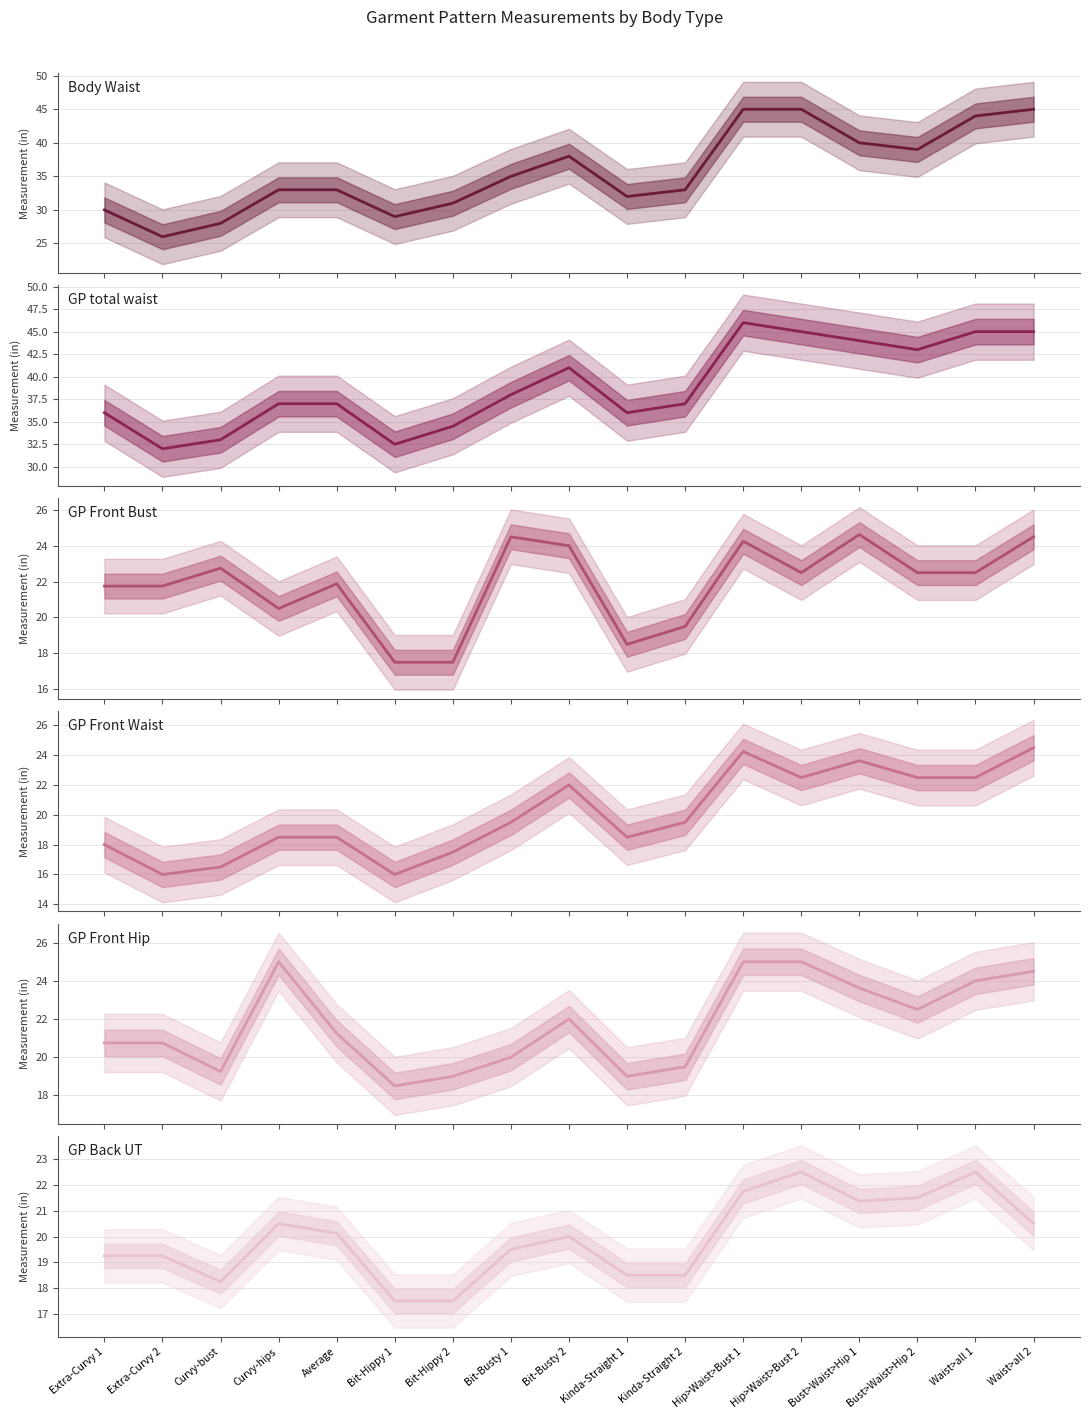

Is the value of GP Front Bust at Bust>Waist>Hip 1 greater than the value of GP Front Hip at Average?

Yes